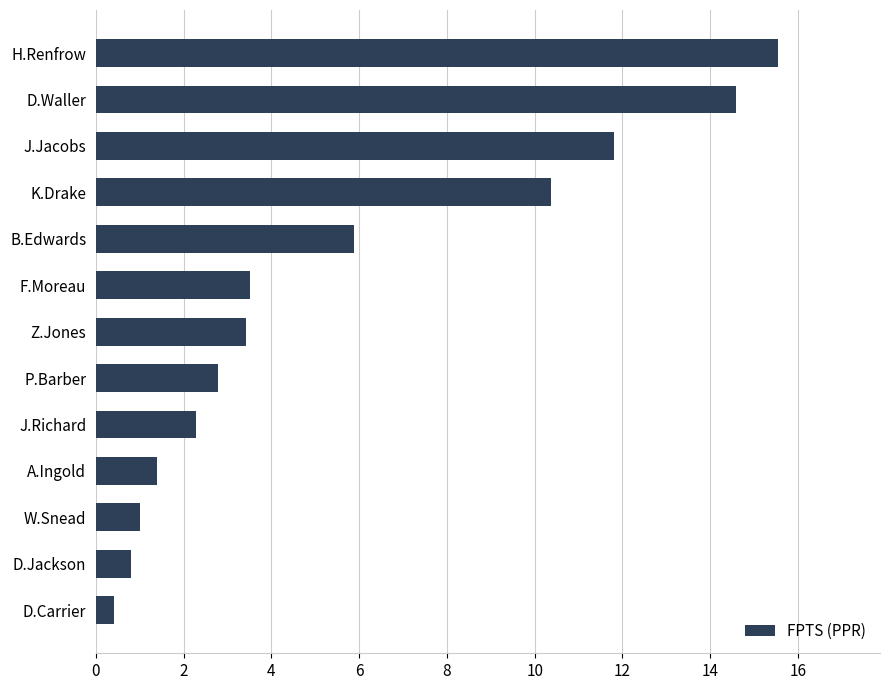

Which label corresponds to the smallest value in the chart?

D.Carrier